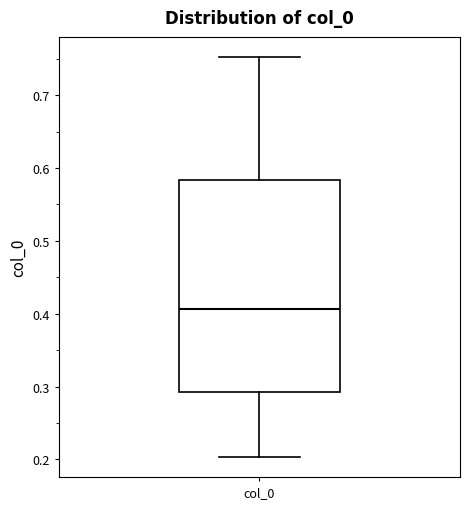

Read this box plot against the y-axis: the position of the median line, the range covered by the box, and the ends of both whiskers. The values are not printed on the chart, so give them approximately, as read against the axis.

median 0.41, box 0.29 to 0.58, whiskers 0.20 to 0.75